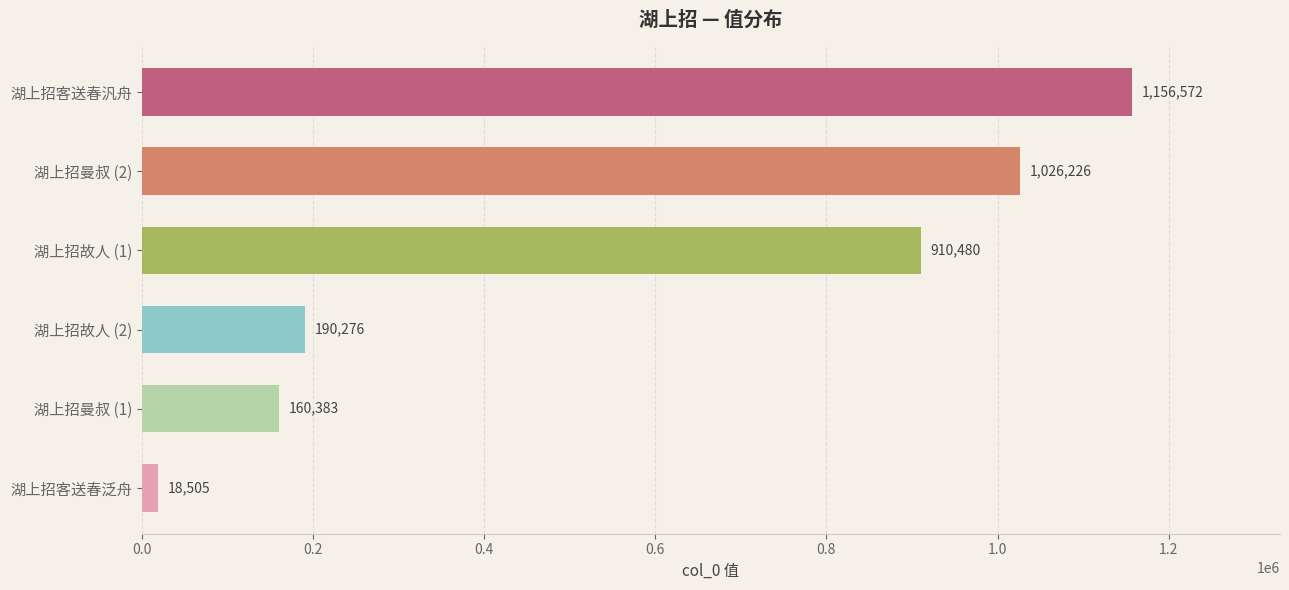

What value does the data have at 湖上招曼叔 (2)?

1026226